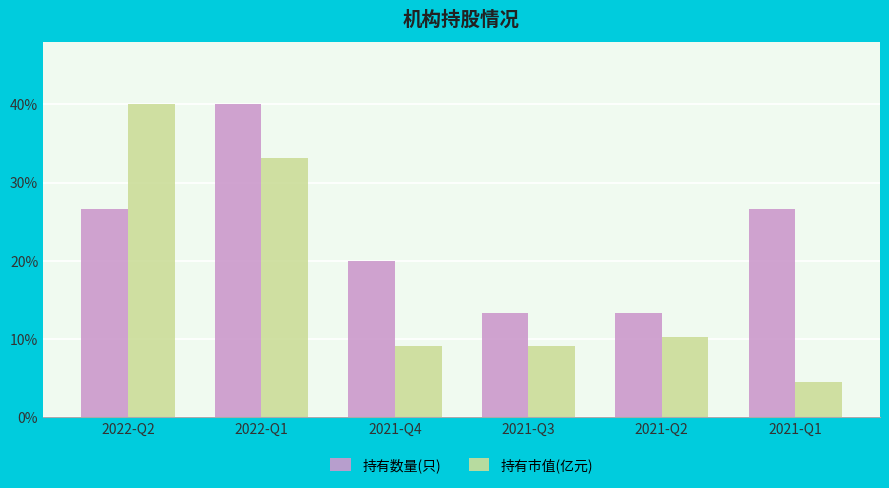

Which series has the largest range (max minus min)?

持有市值(亿元)